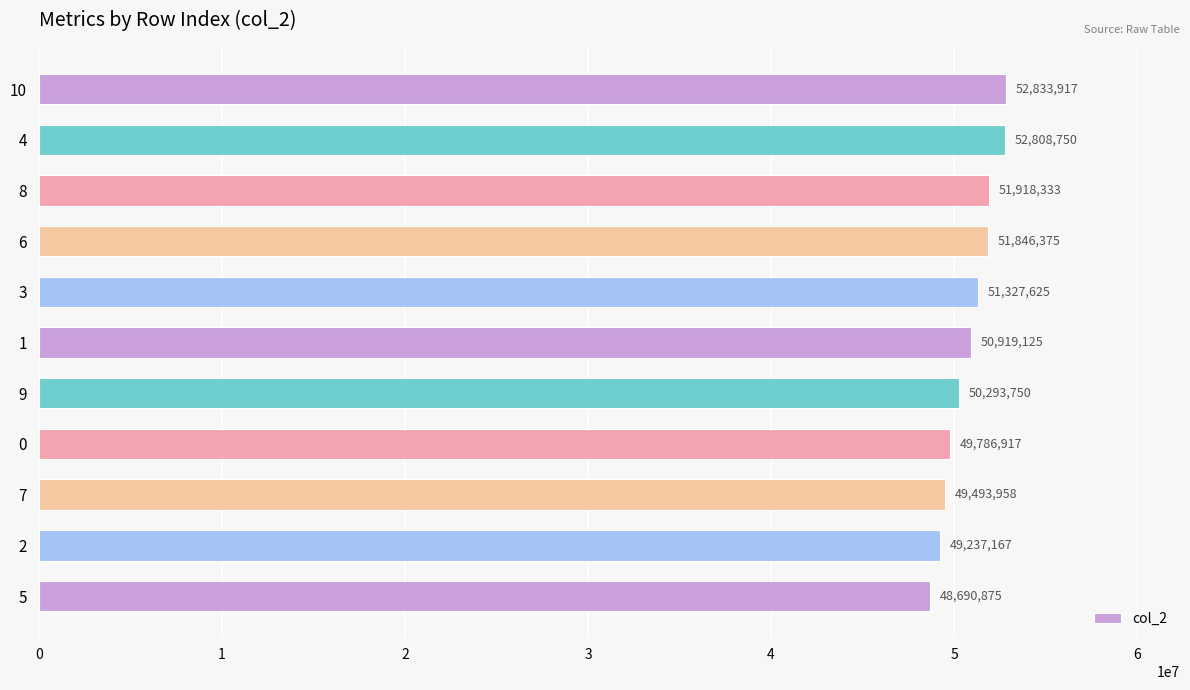

What is the value of the 5th bar from the top?

51327625